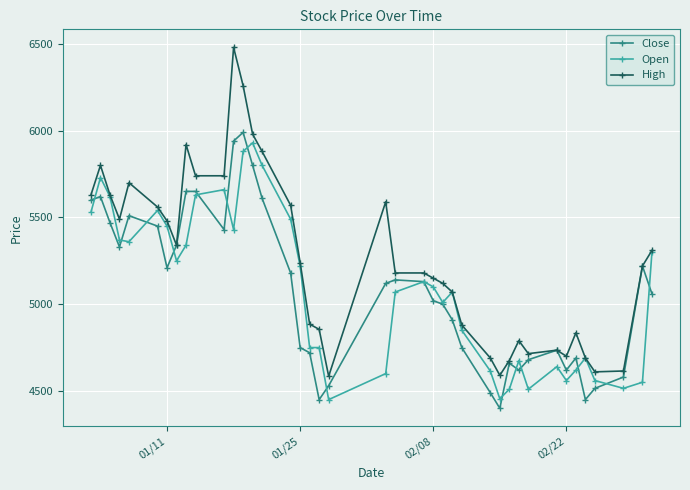

Which series has the widest spread of values?

High